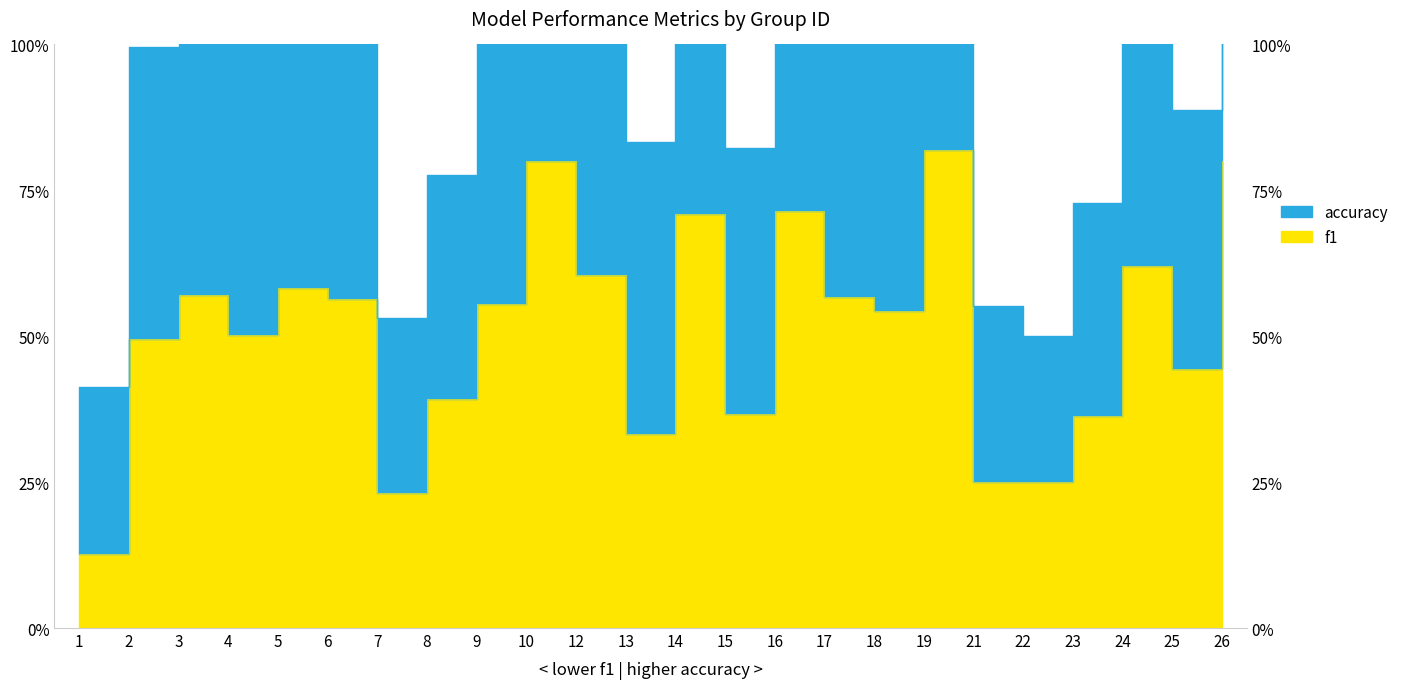

Does the chart have visible grid lines?

No